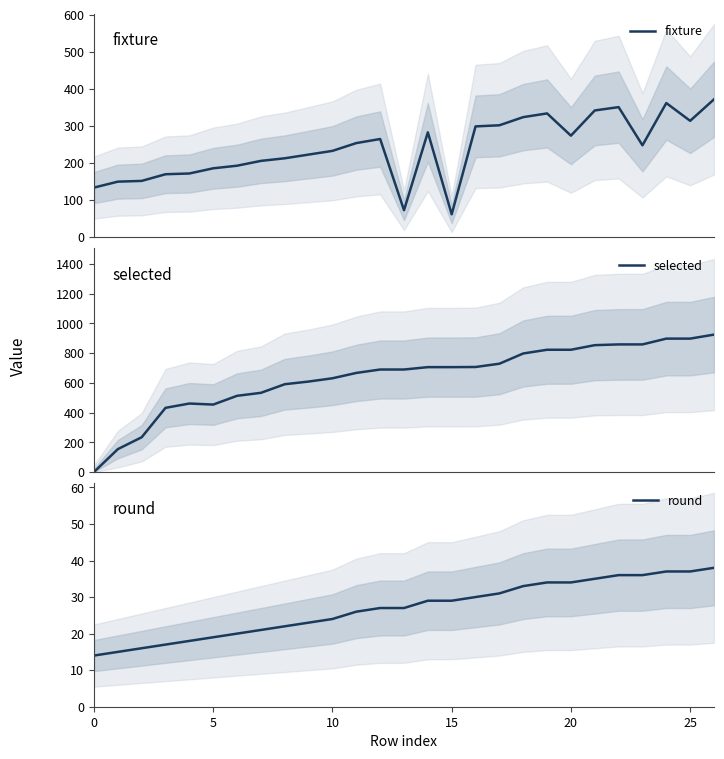

What is the label of the 9th point from the left?

8